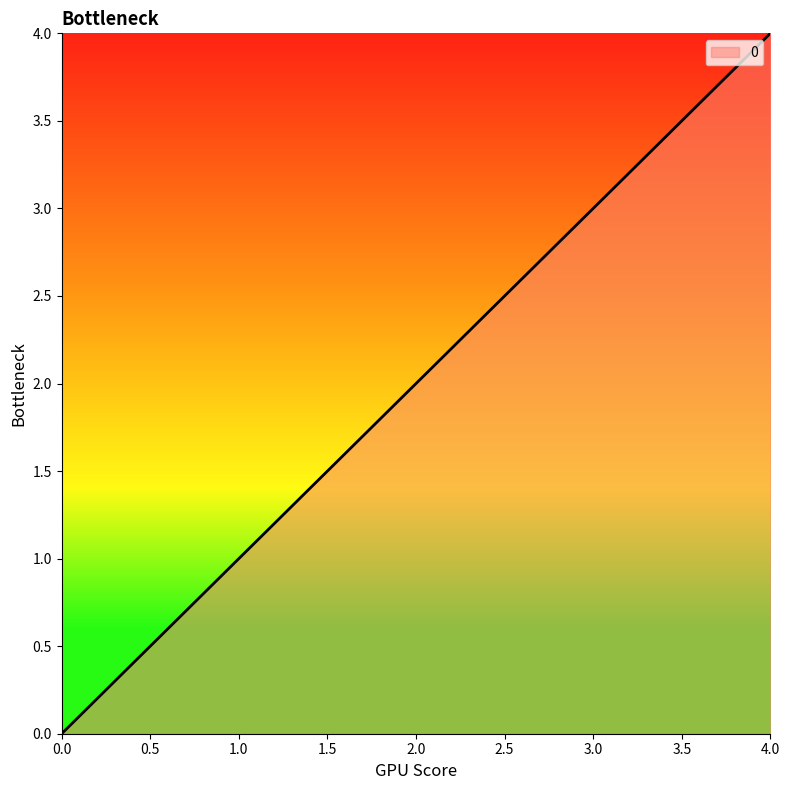

At which label is the value closest to 2?

2.0